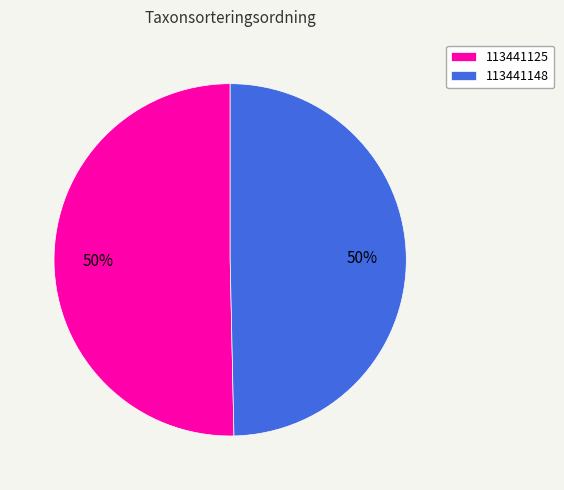

To the nearest percent, what is the combined percentage of 113441125 and 113441148?

100%